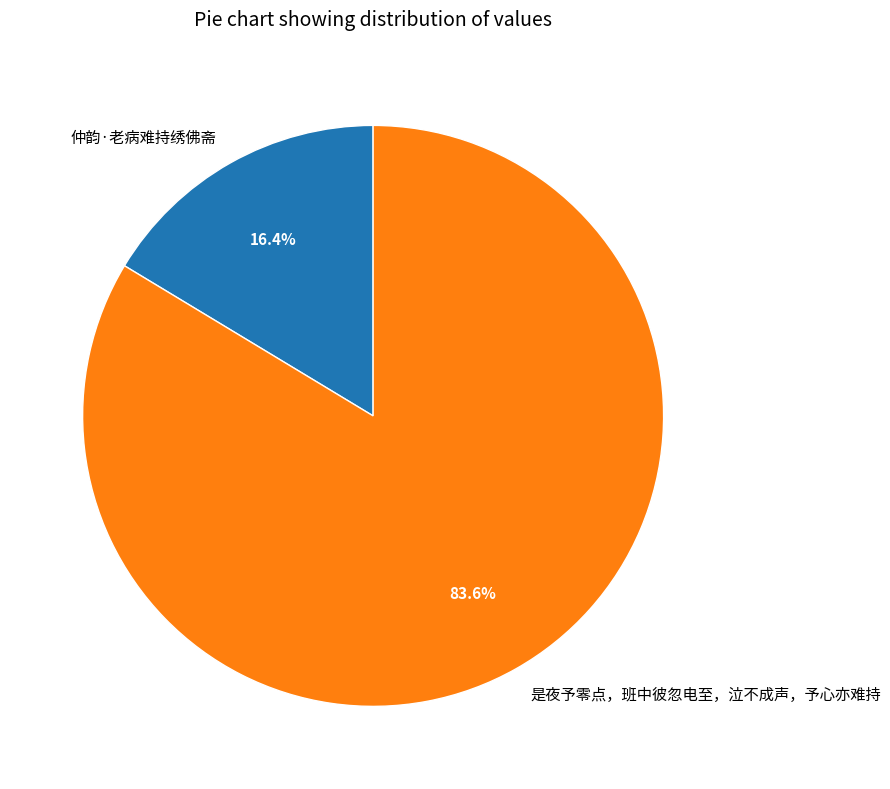

To the nearest percent, what portion does 是夜予零点，班中彼忽电至，泣不成声，予心亦难持 represent?

84%